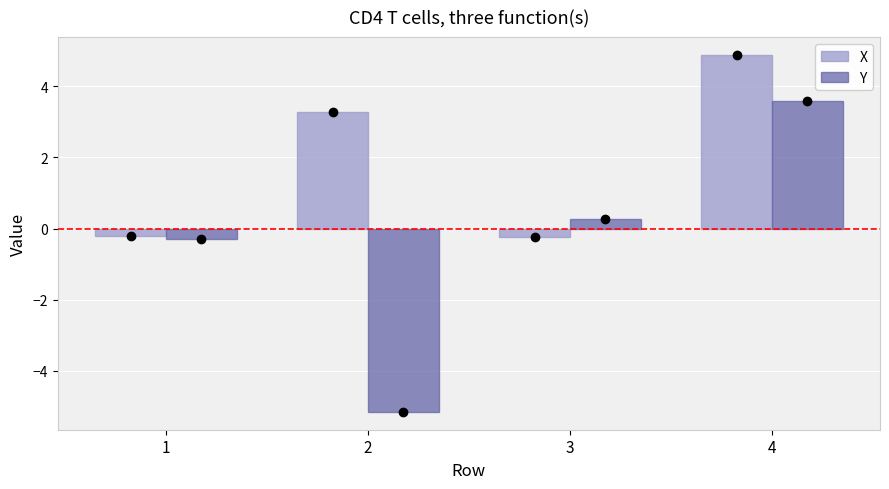

List the labels in order of Y value, smallest first.

2, 1, 3, 4